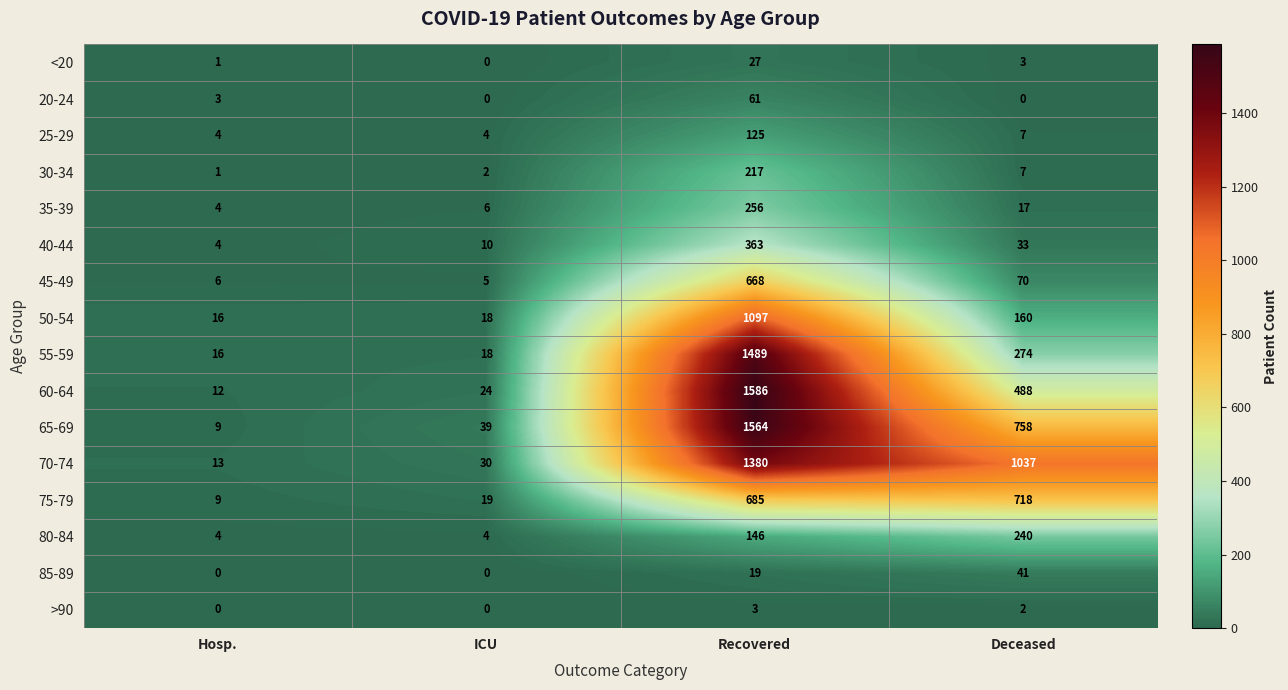

Rank the series by their maximum value, from highest to lowest.

60-64, 65-69, 55-59, 70-74, 50-54, 75-79, 45-49, 40-44, 35-39, 80-84, 30-34, 25-29, 20-24, 85-89, <20, >90